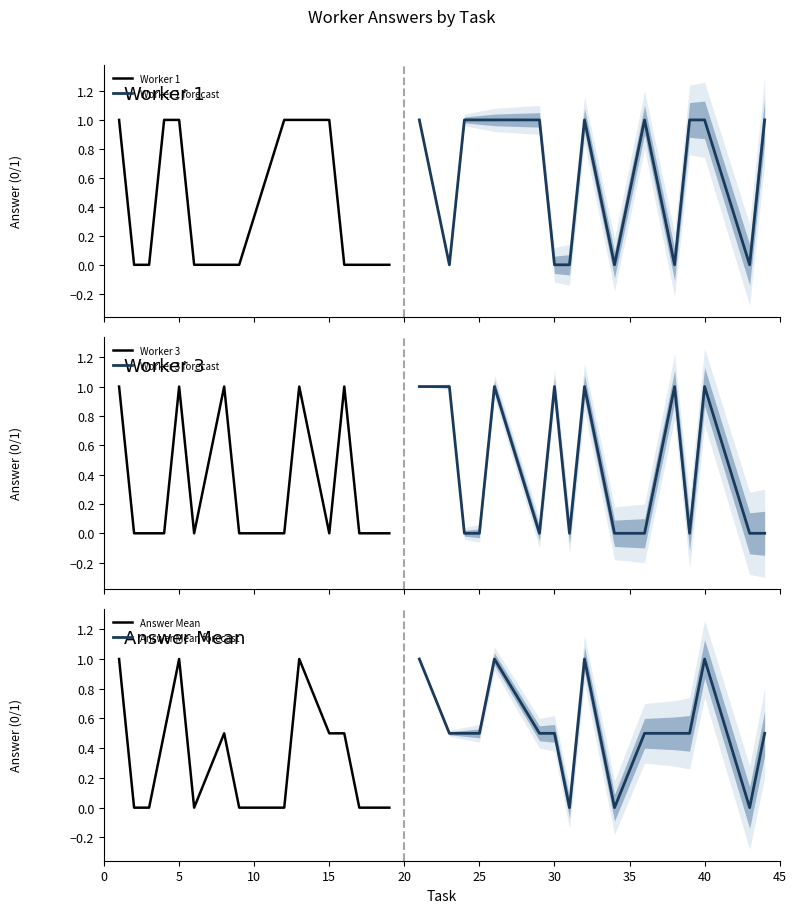

Which category has the highest value across all series?

1